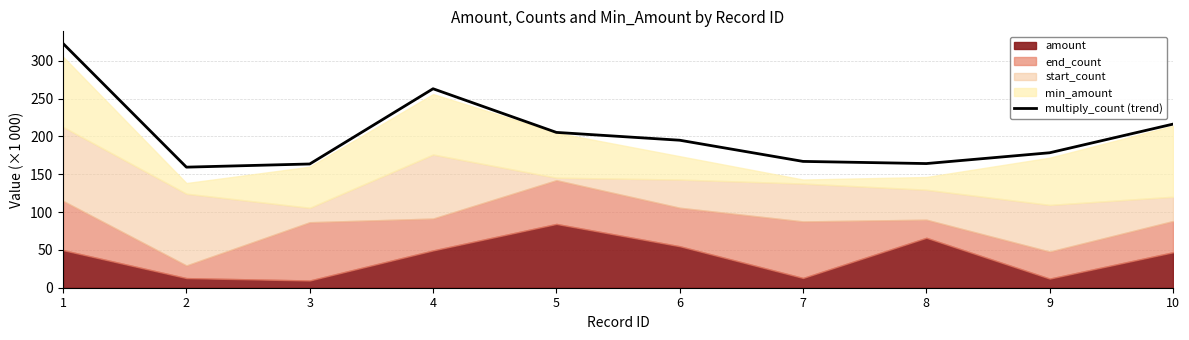

What is the greatest value displayed?

322.8